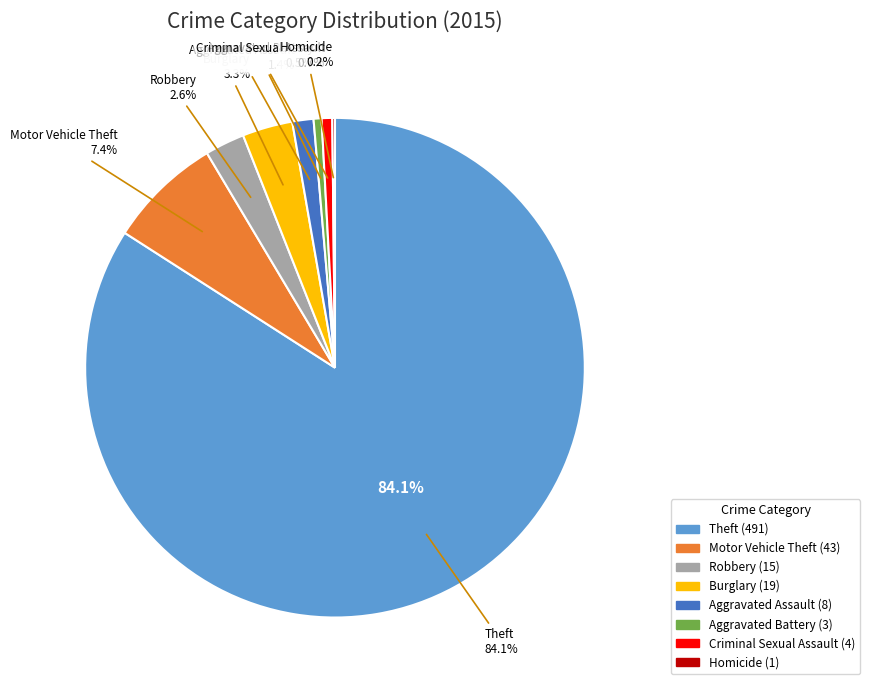

To the nearest percent, what percentage of the pie is Criminal Sexual Assault?

1%